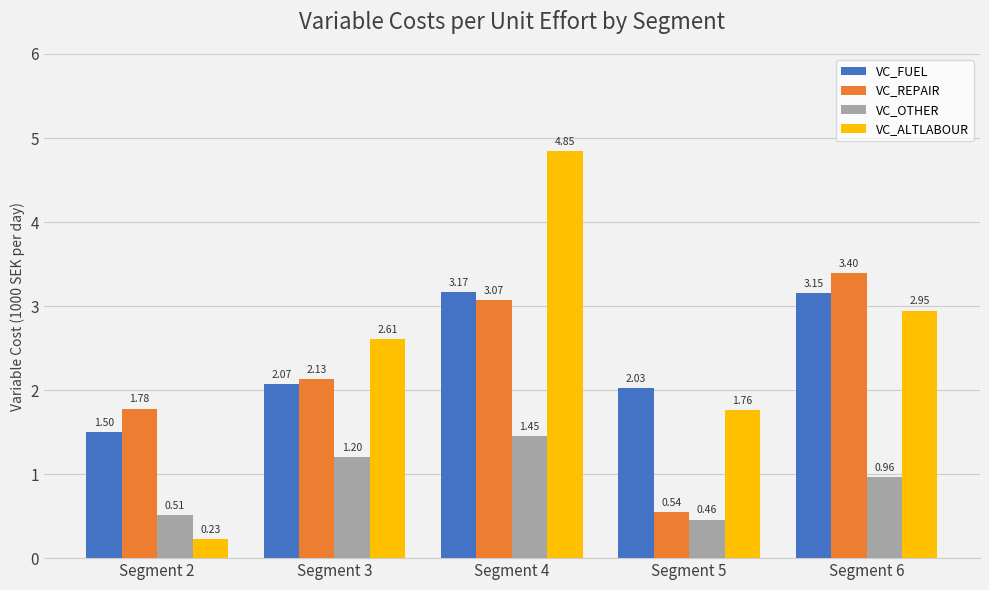

Rank the categories by VC_REPAIR value from lowest to highest.

Segment 5, Segment 2, Segment 3, Segment 4, Segment 6